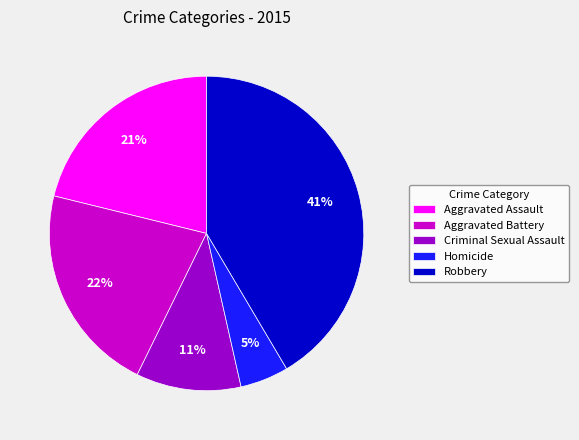

How many segments does this pie chart have?

5